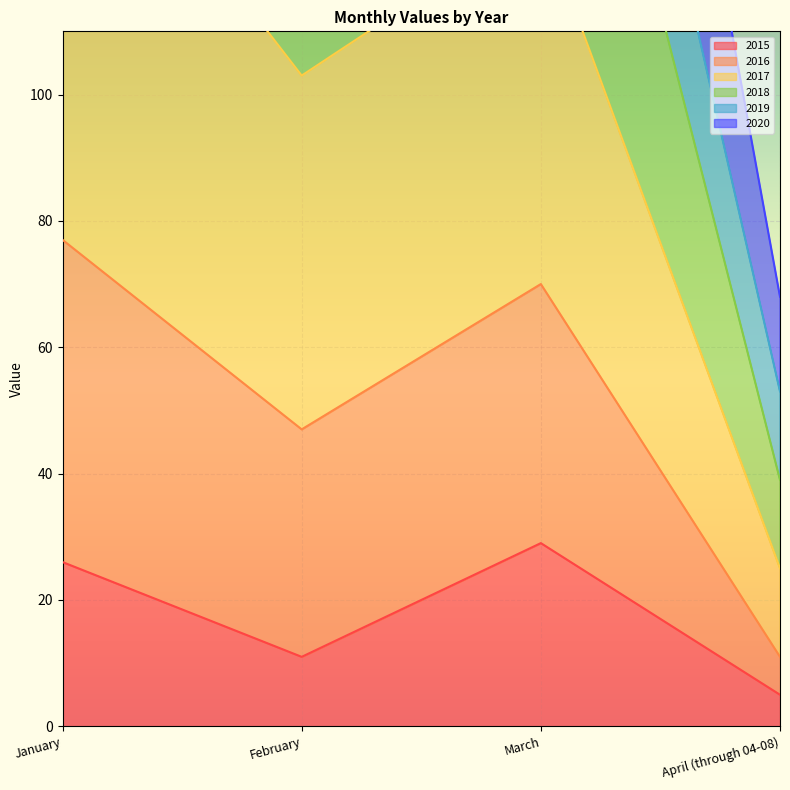

At which category is the sum across all series the highest?

January